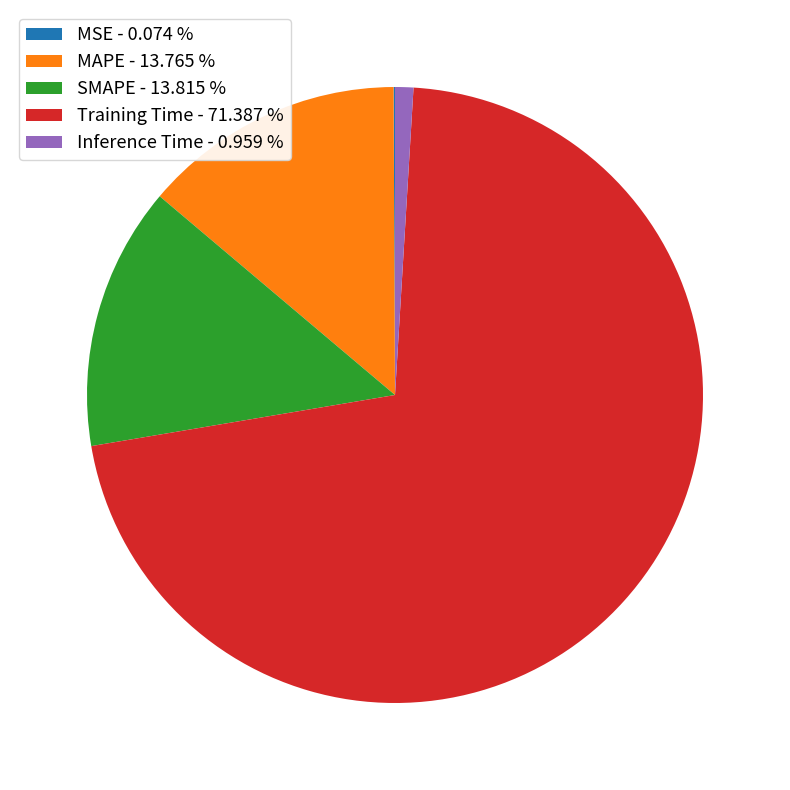

Between SMAPE - 13.815 % and Training Time - 71.387 %, which is larger?

Training Time - 71.387 %